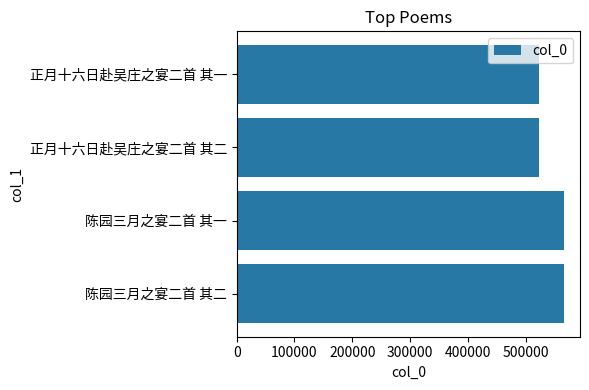

What value does the data have at 正月十六日赴吴庄之宴二首 其一?

523726